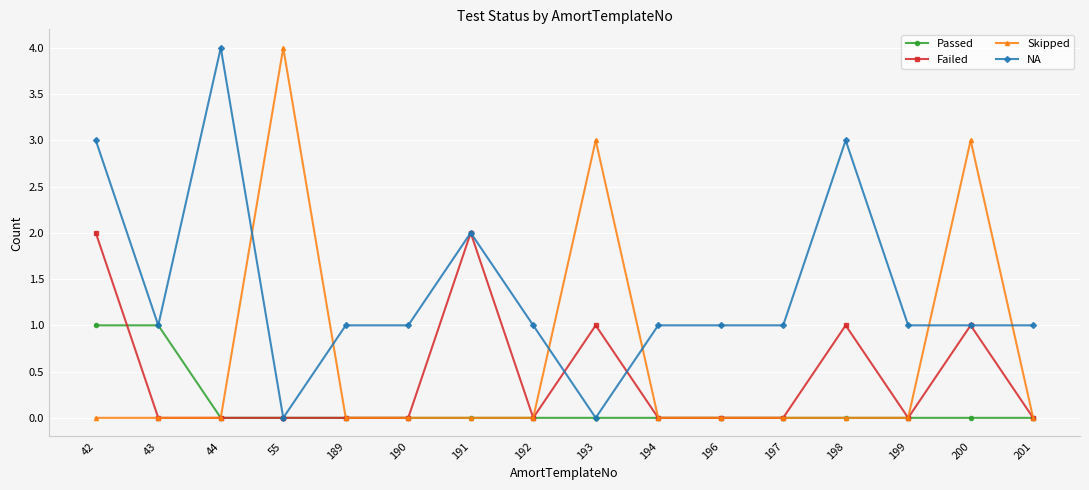

True or false: Skipped has a value of -3 at 189.

False